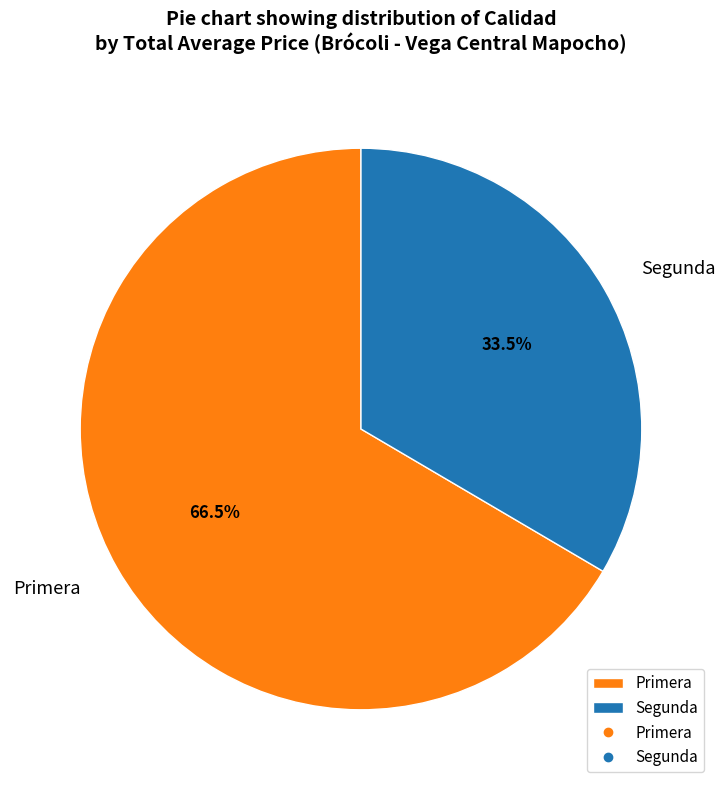

Does any single category account for the majority?

Yes